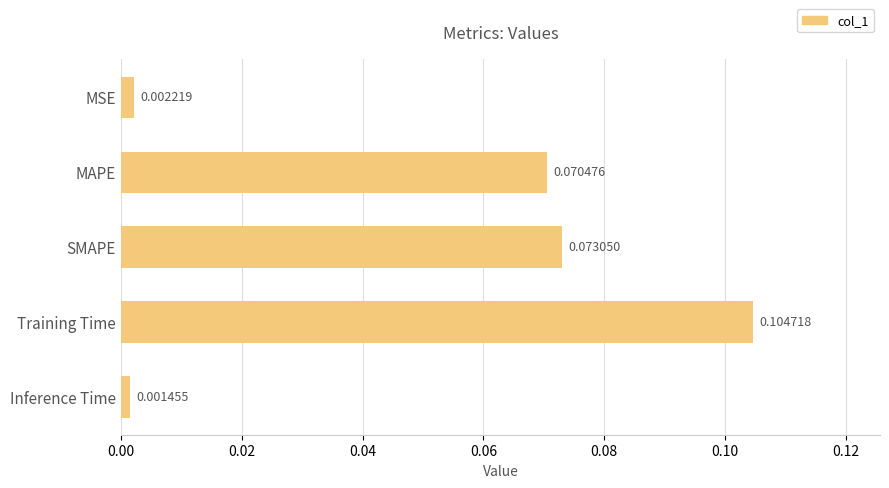

Which label corresponds to the smallest value in the chart?

Inference Time